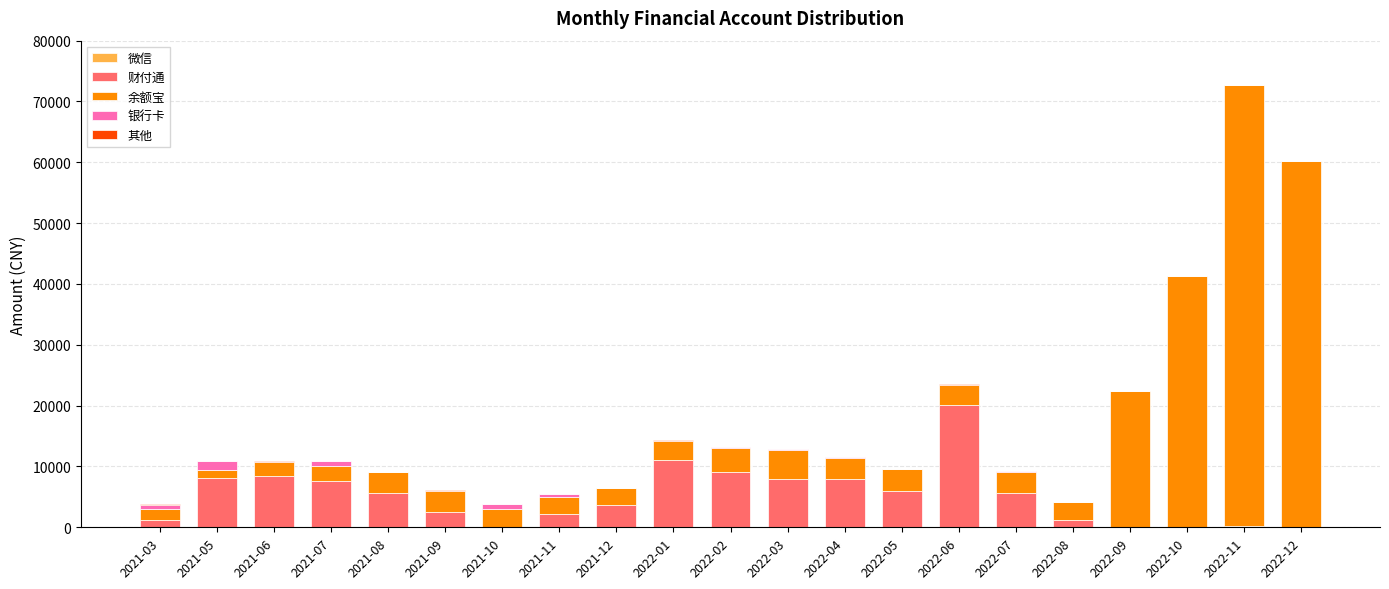

At which category is the sum across all series the highest?

2022-11